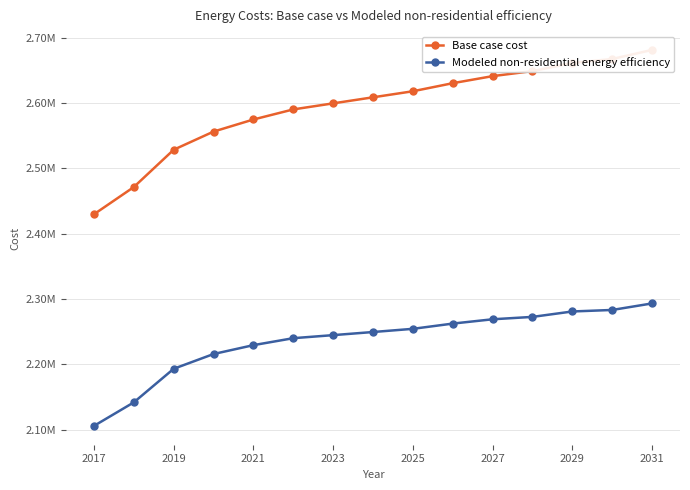

What is the sum of all Base case cost values?

38909563.6